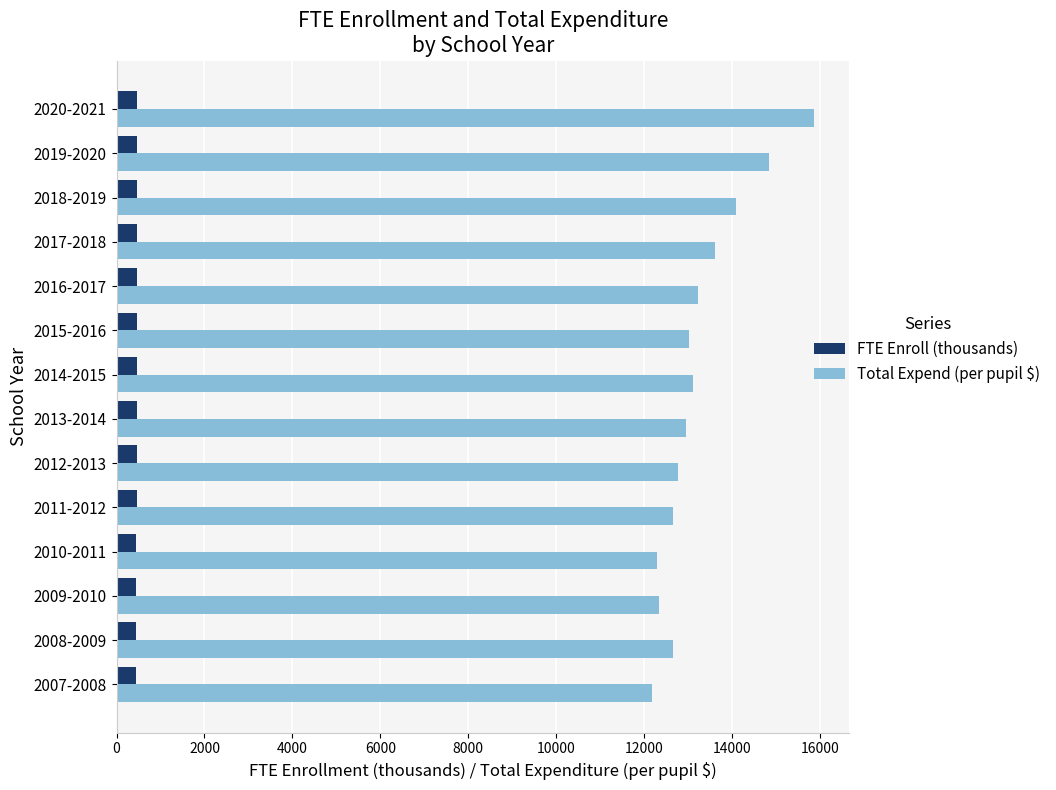

Rank the series by their maximum value, from highest to lowest.

Total Expend (per pupil $), FTE Enroll (thousands)